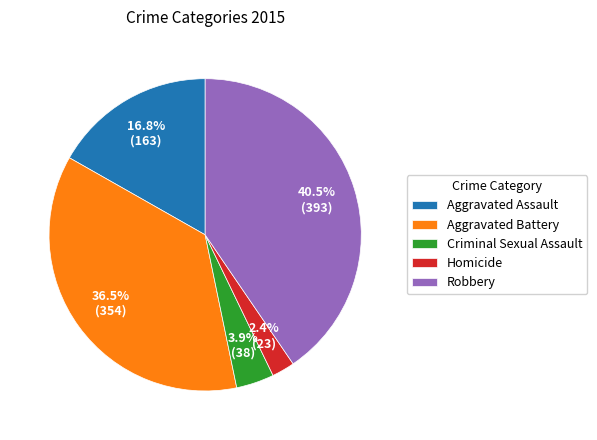

What percentage is the Aggravated Assault slice, to the nearest percent?

17%